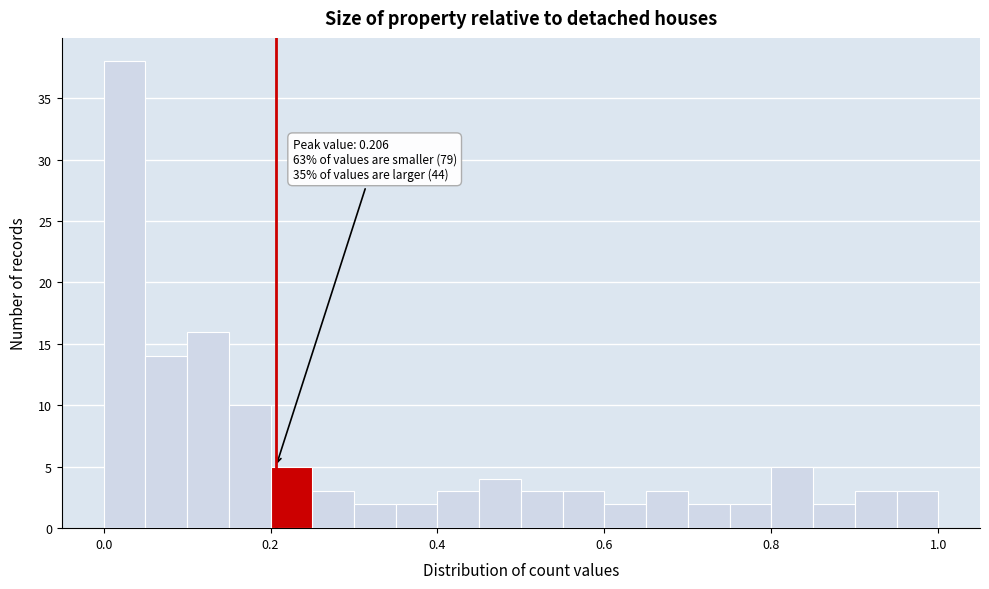

Read against the x-axis, roughly where is the centre of the tallest bar?

0.02